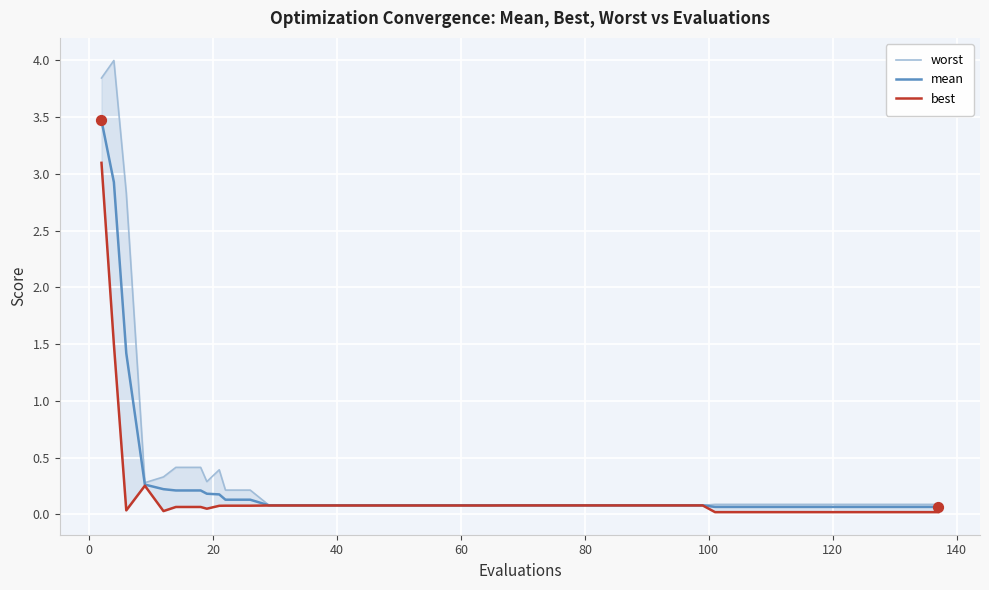

Which series reaches the minimum Y coordinate?

best